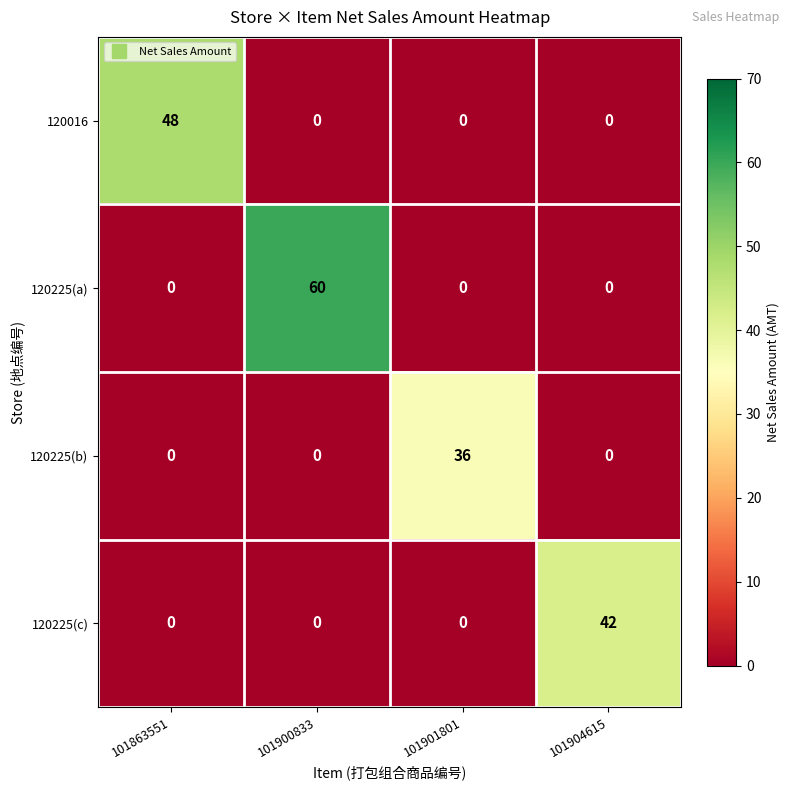

List the series in order of their overall mean, highest first.

120225(a), 120016, 120225(c), 120225(b)